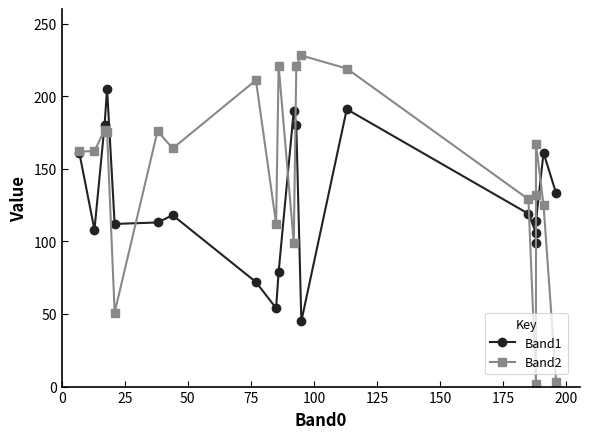

At how many categories does at least one series exceed 142?

14